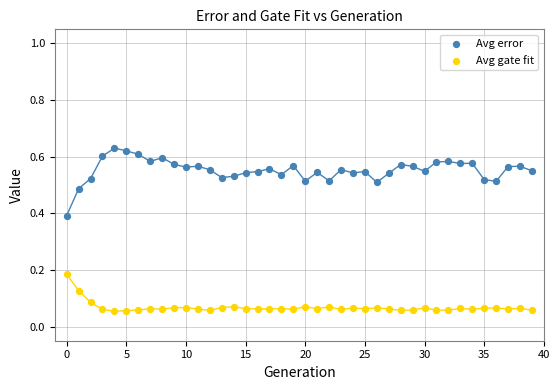

Which series contains the highest Y value?

Avg error